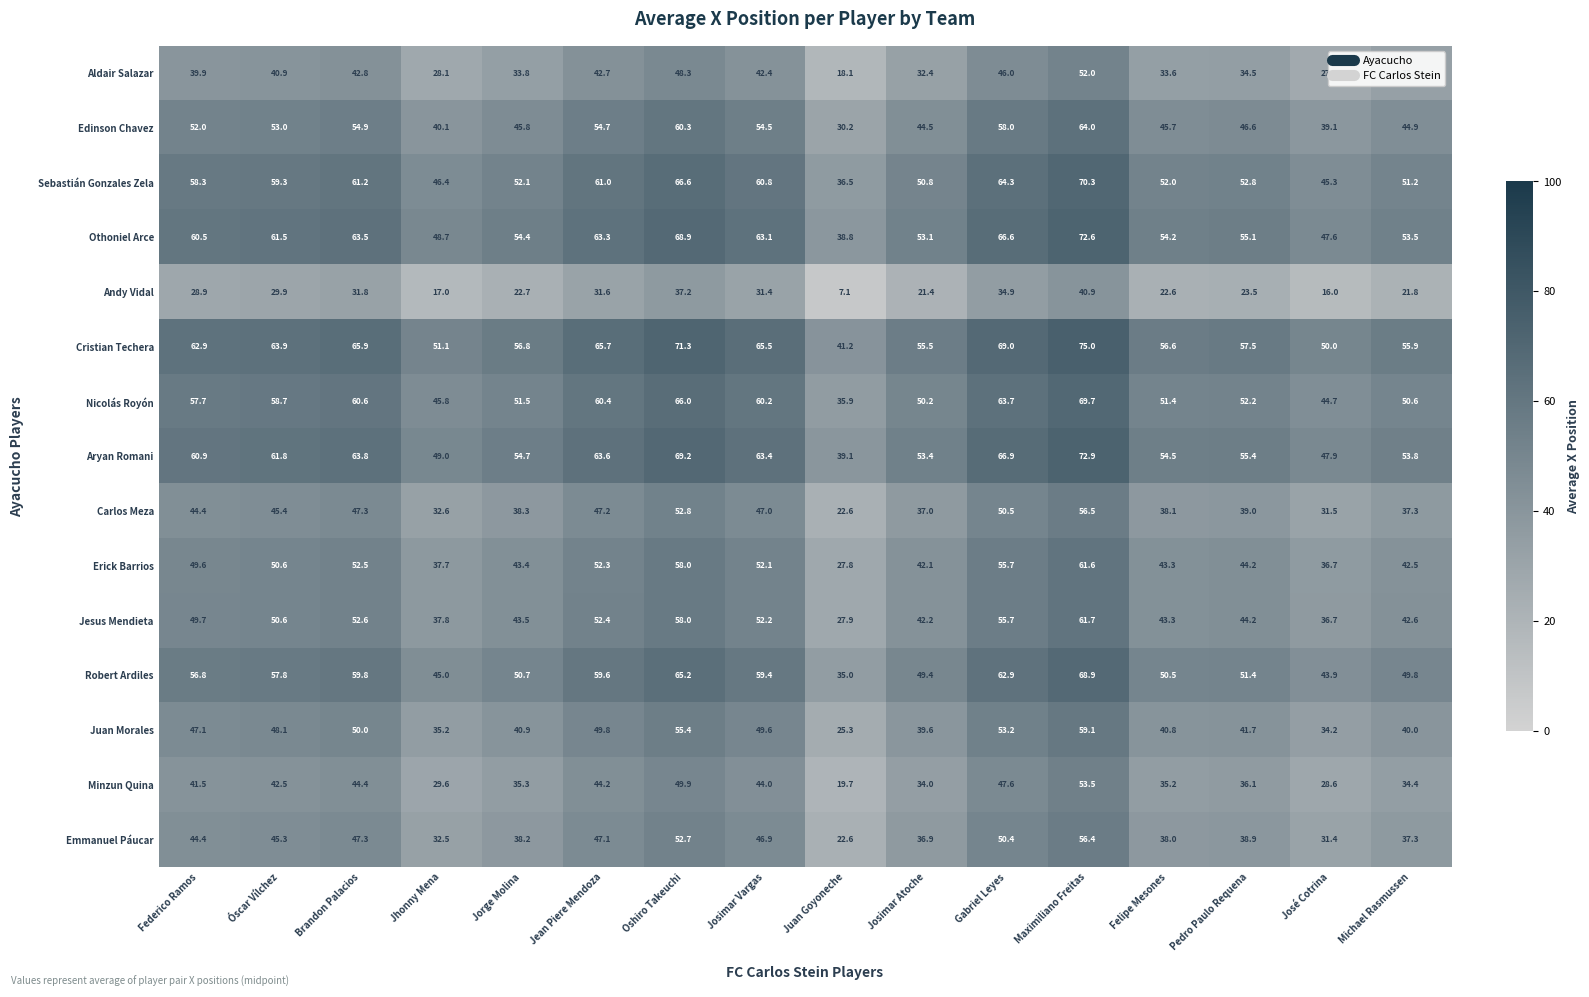

Is it true that Aryan Romani equals 30.2 at Jhonny Mena?

False